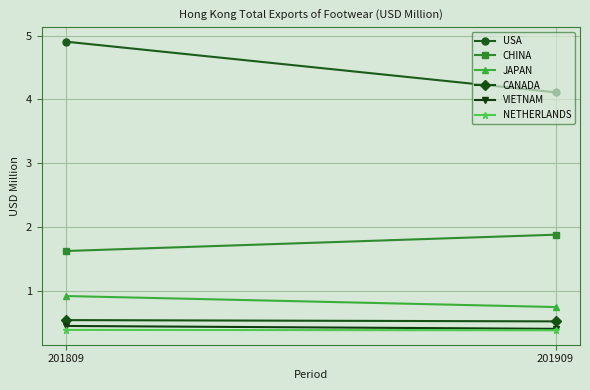

What is the difference between the JAPAN values at 201909 and 201809?

0.2